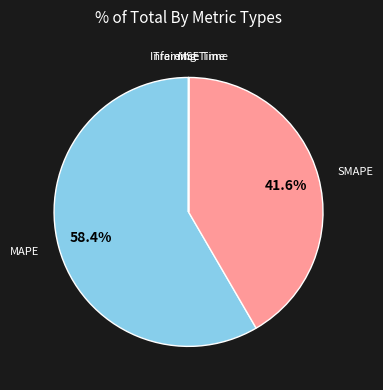

What is the majority slice?

MAPE